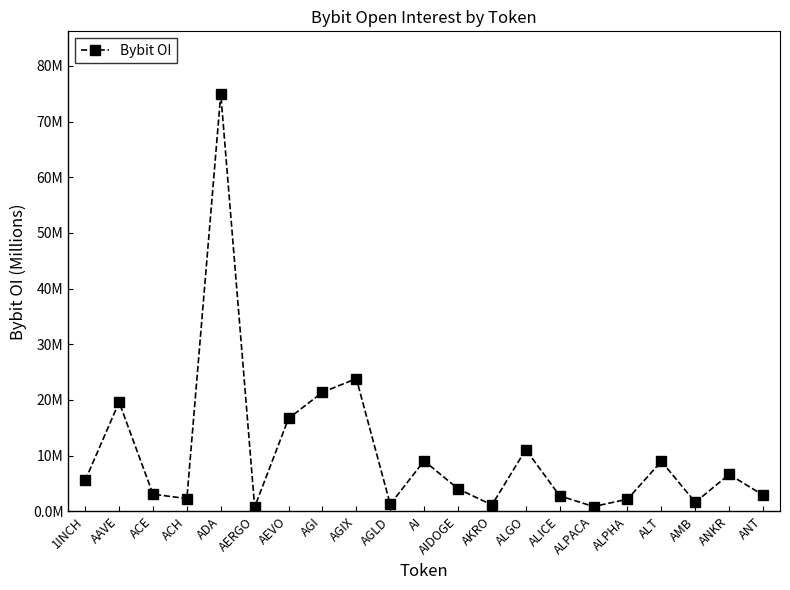

Does the chart have visible grid lines?

No